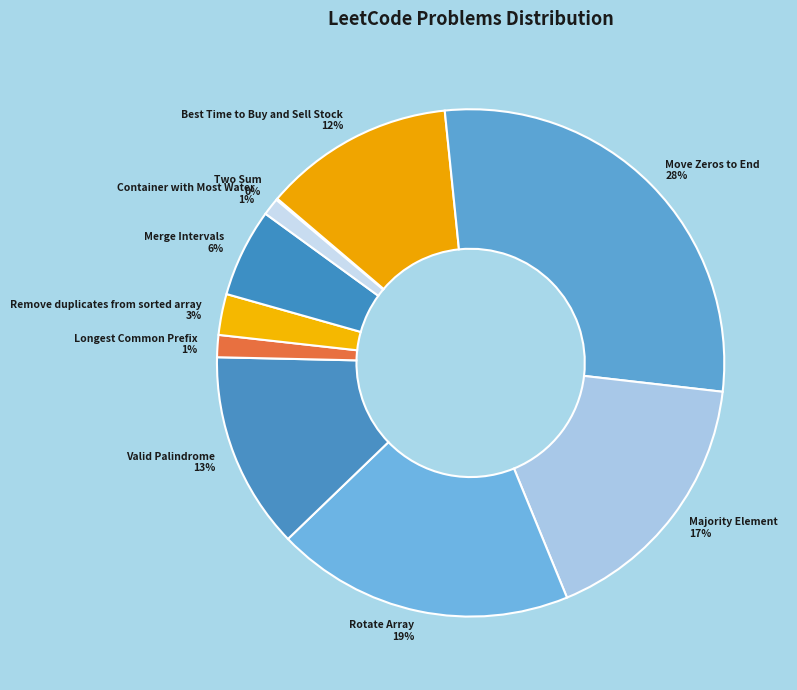

What is the ratio of the value at Rotate Array to the value at Best Time to Buy and Sell Stock?

1.6